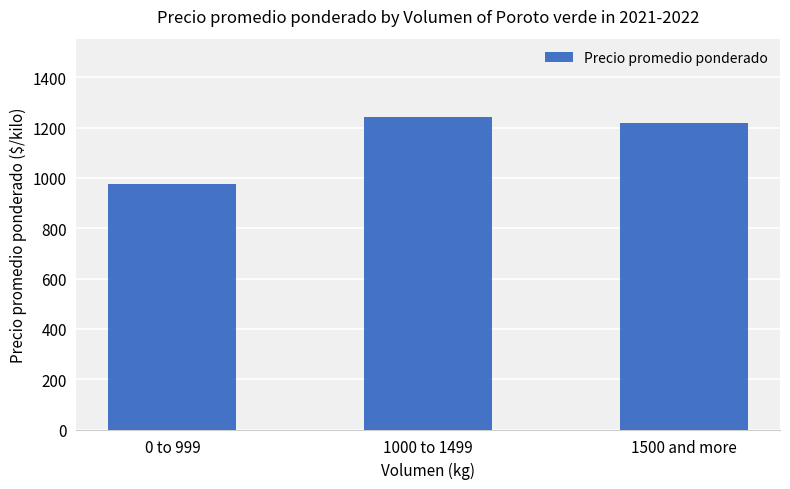

The value at 1500 and more is 834.5. True or false?

False